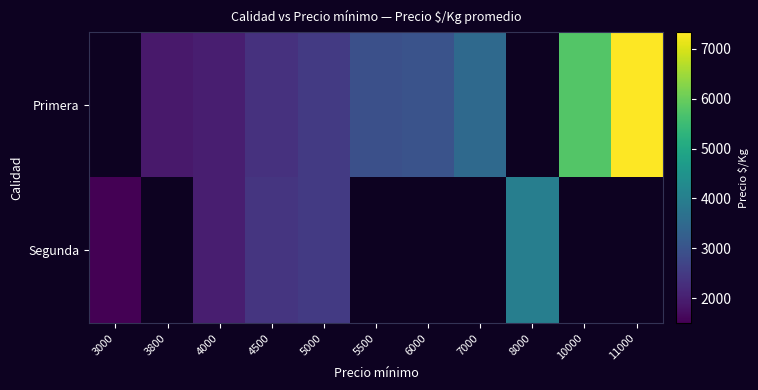

What is the maximum value shown in the chart?

7333.0